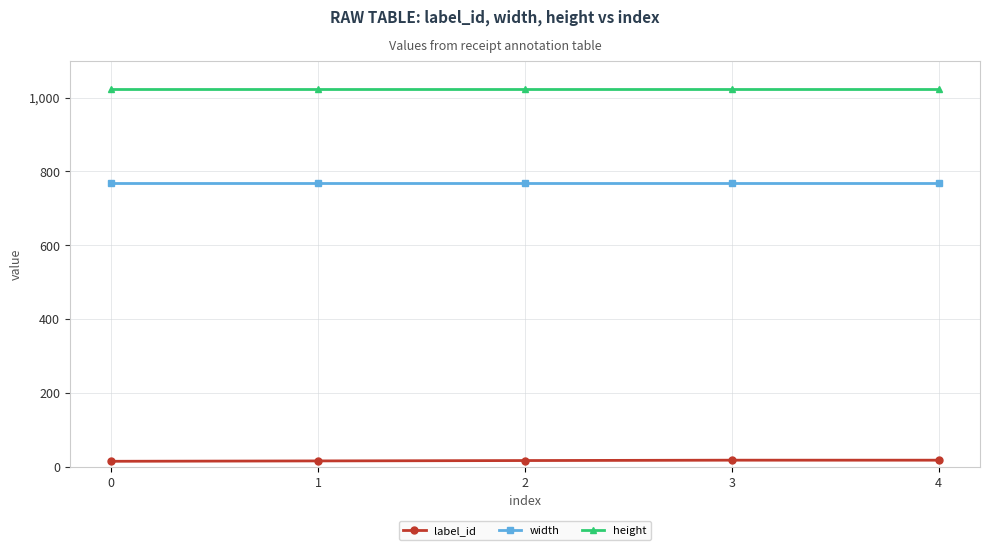

Which series has the largest total across all categories?

height